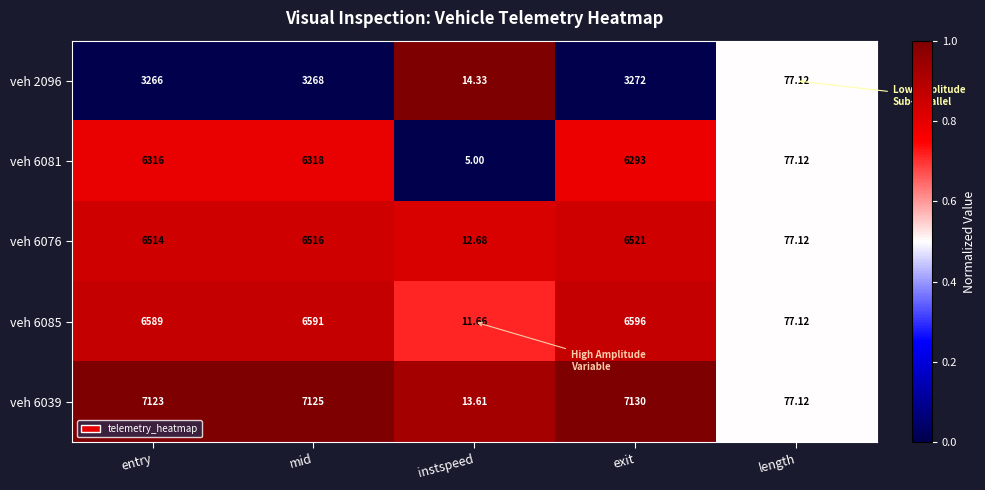

What is the maximum value shown in the chart?

7130.0